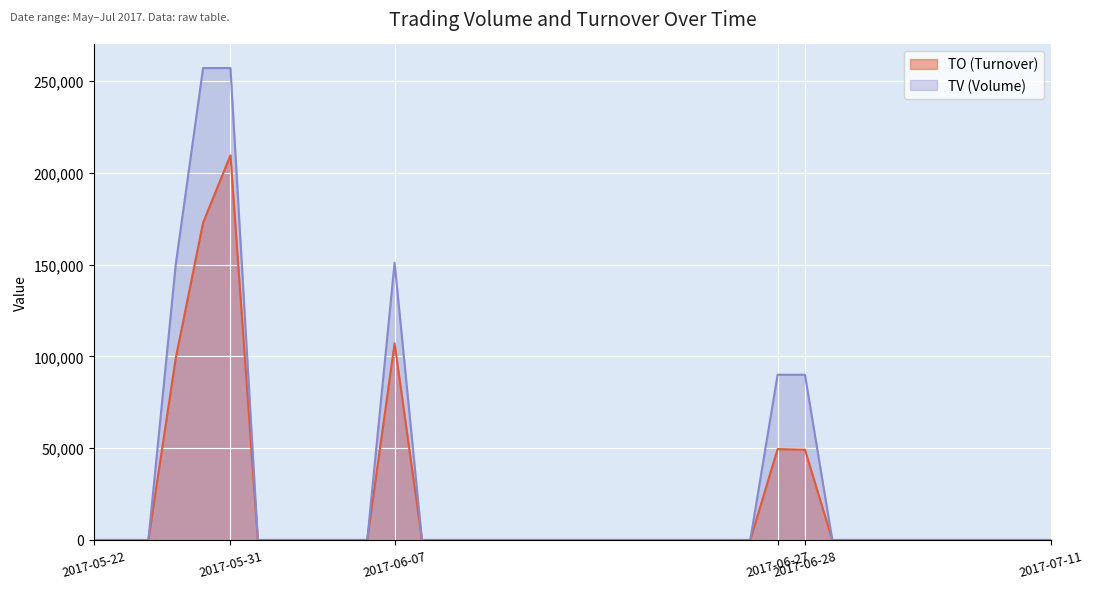

What are all the series names shown in the legend?

TO (Turnover), TV (Volume)